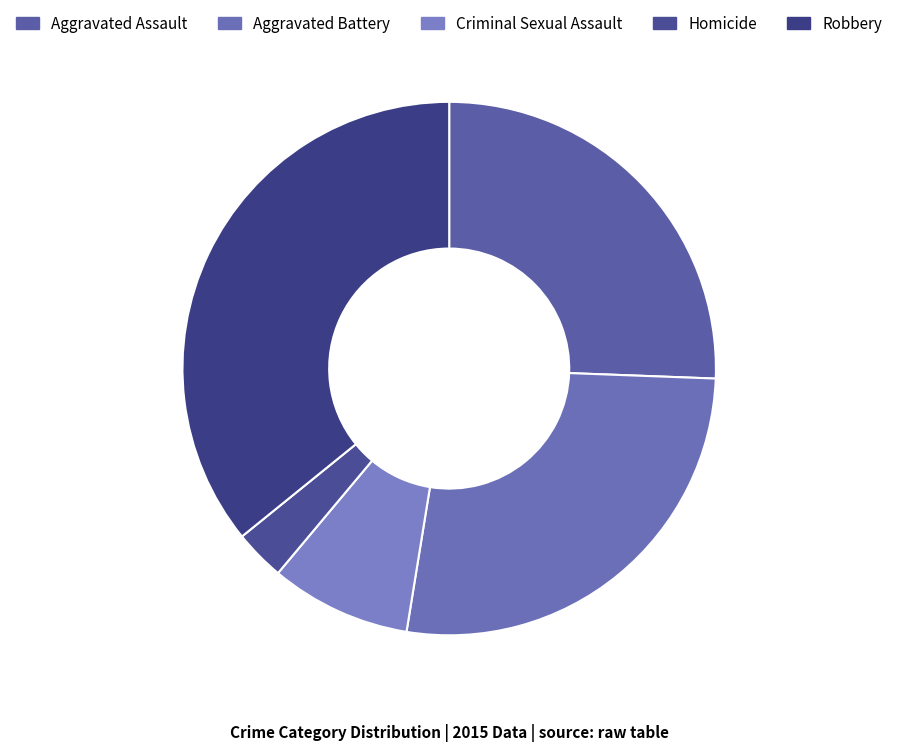

What percentage is the Homicide slice, to the nearest percent?

3%